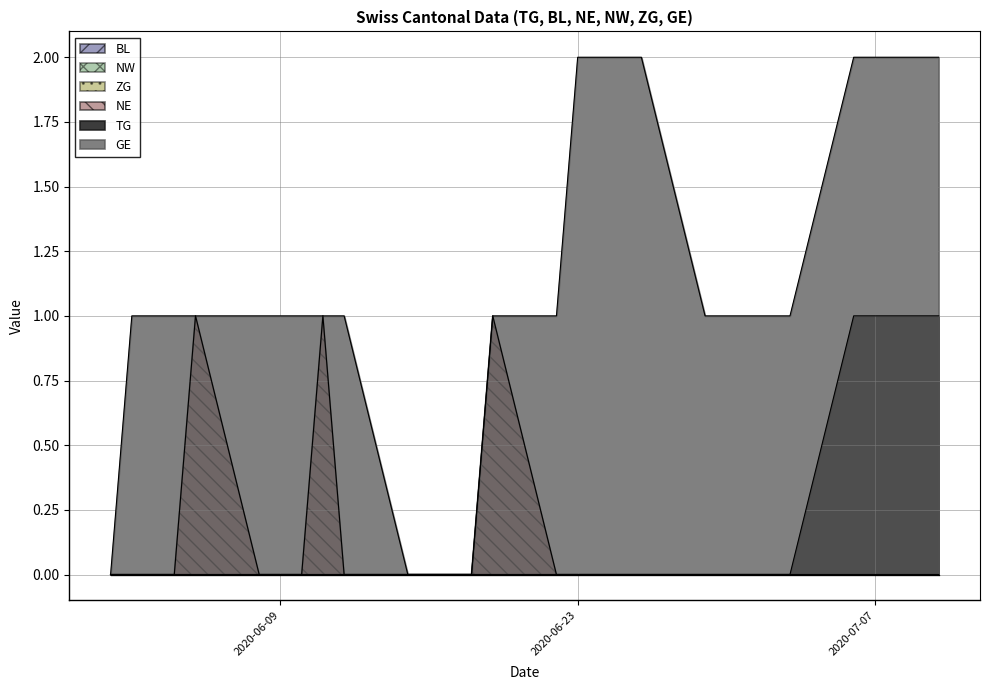

Rank the series by their maximum value, from highest to lowest.

GE, TG, NE, BL, NW, ZG